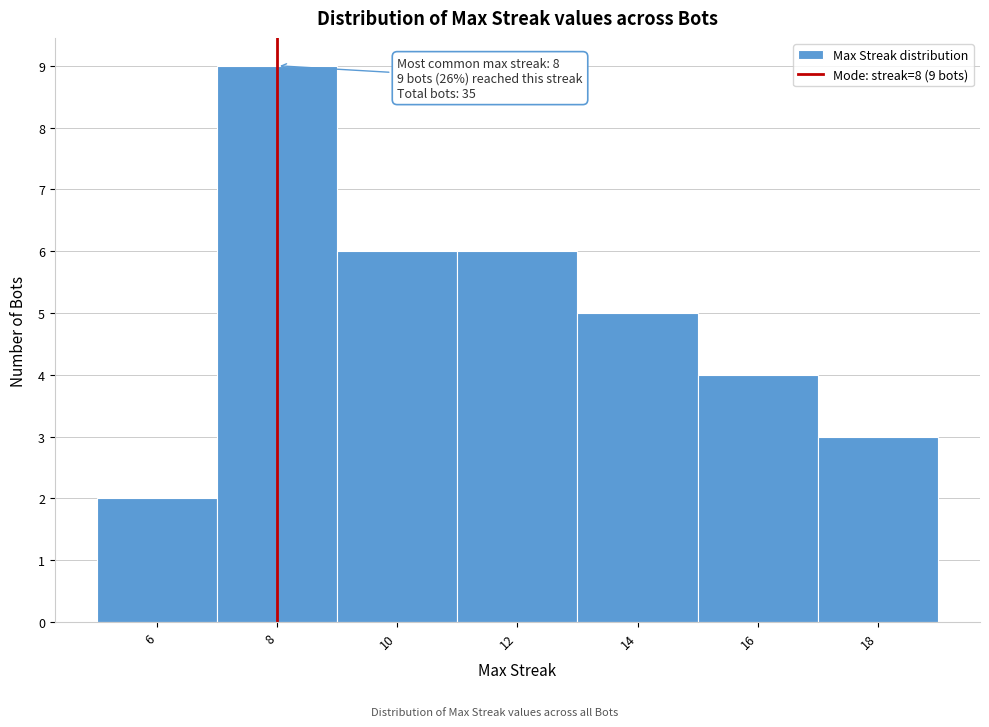

Which range on the x-axis has the tallest bar?

7 to 9